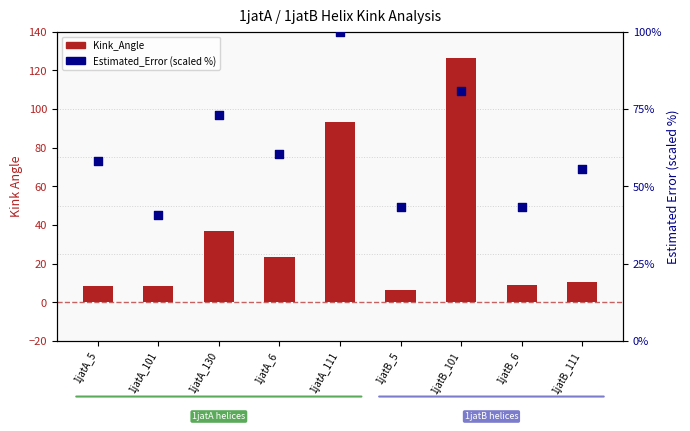

Which series has the largest Y range (max minus min)?

Kink_Angle